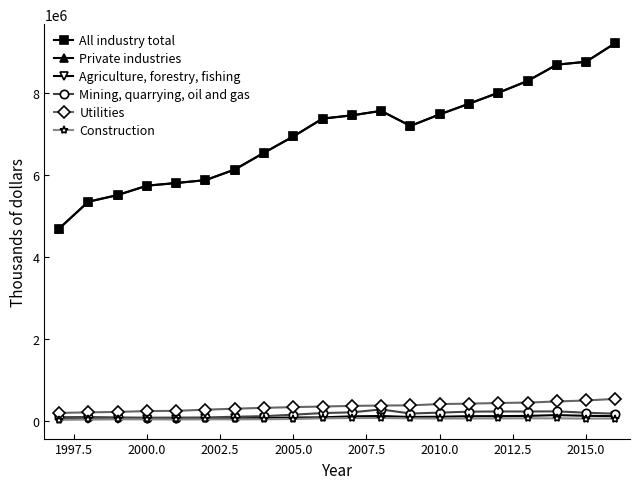

True or false: Mining, quarrying, oil and gas has more than 1 points higher than both neighbors.

True